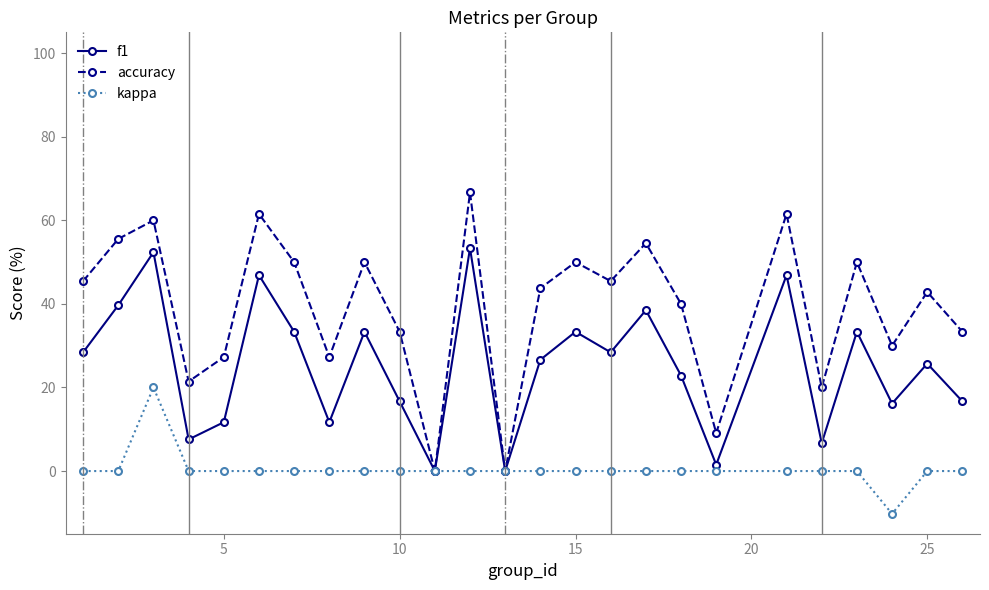

Does the chart have visible grid lines?

No